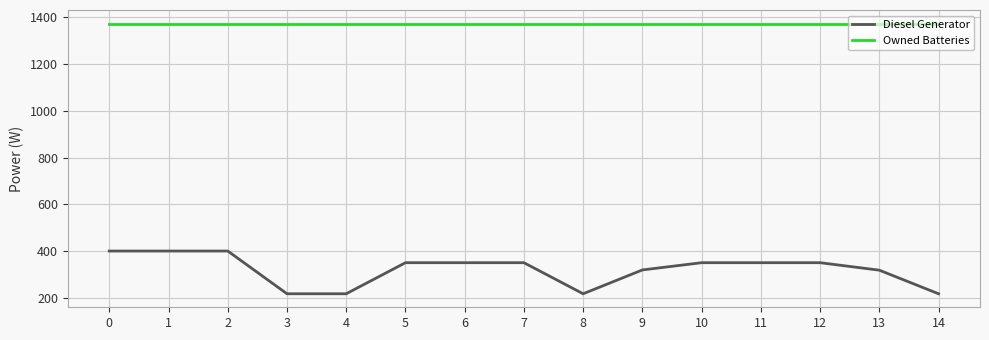

What is the total value across all series at 4?

1591